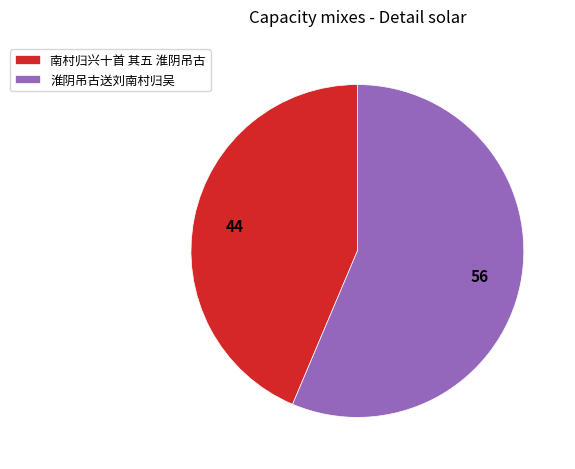

True or false: 南村归兴十首 其五 淮阴吊古 accounts for 54% of the total.

False